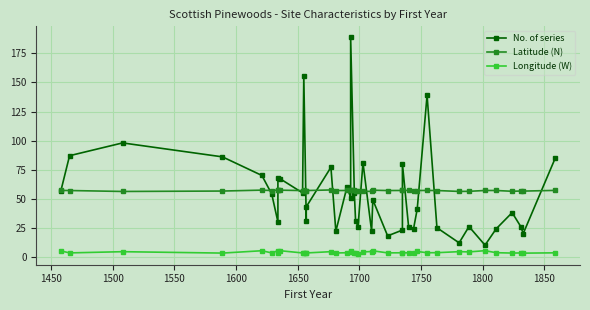

True or false: No. of series and Longitude (W) intersect in this chart.

False